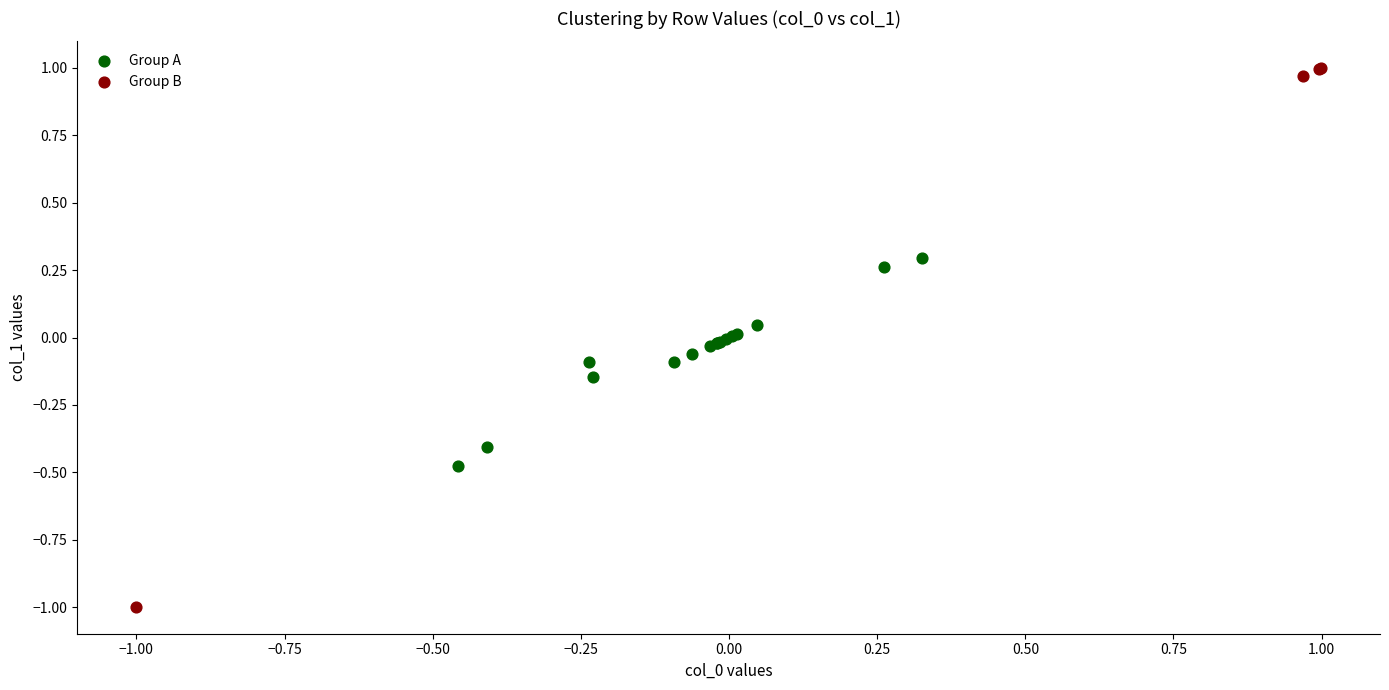

Which series reaches the maximum Y coordinate?

Group B